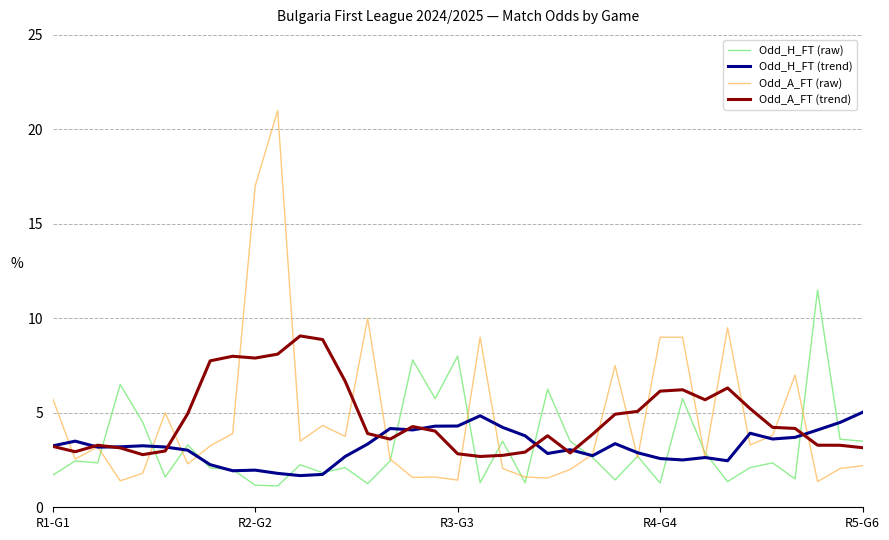

What are all the series names shown in the legend?

Odd_H_FT (raw), Odd_H_FT (trend), Odd_A_FT (raw), Odd_A_FT (trend)